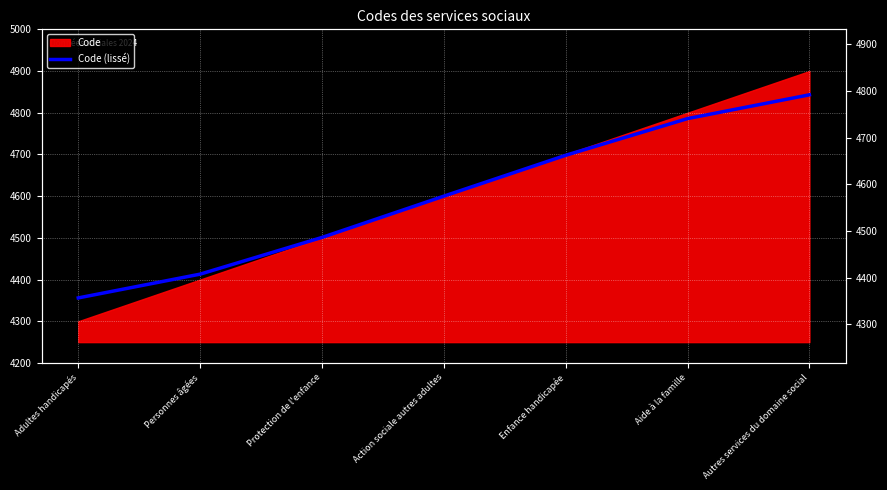

True or false: the data has more than 1 interior local peaks.

False